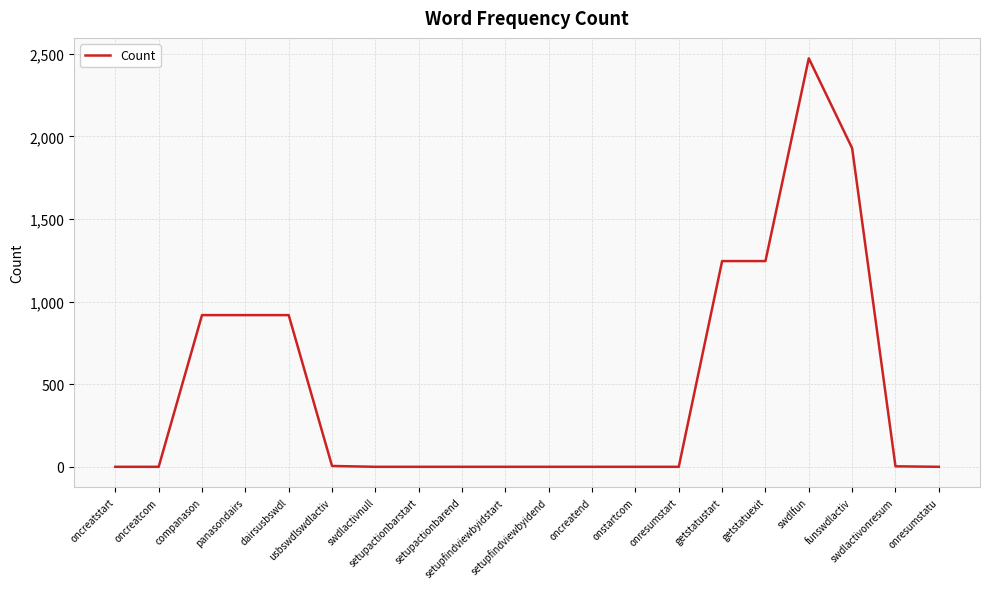

True or false: the data shows 1 at oncreatend.

True